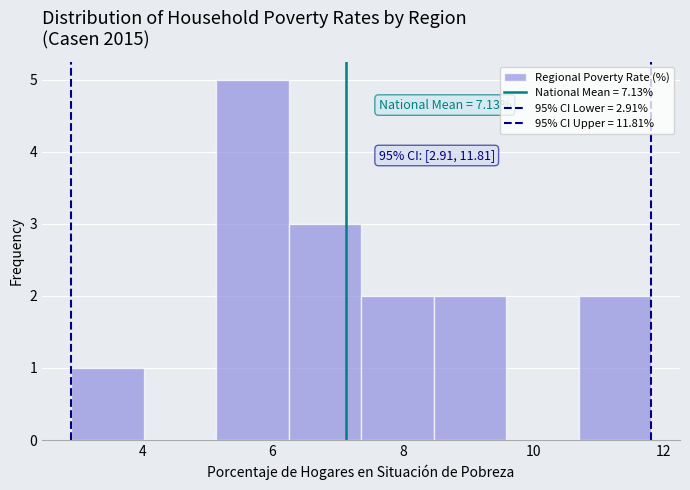

Which range on the x-axis has the tallest bar?

5.2 to 6.2